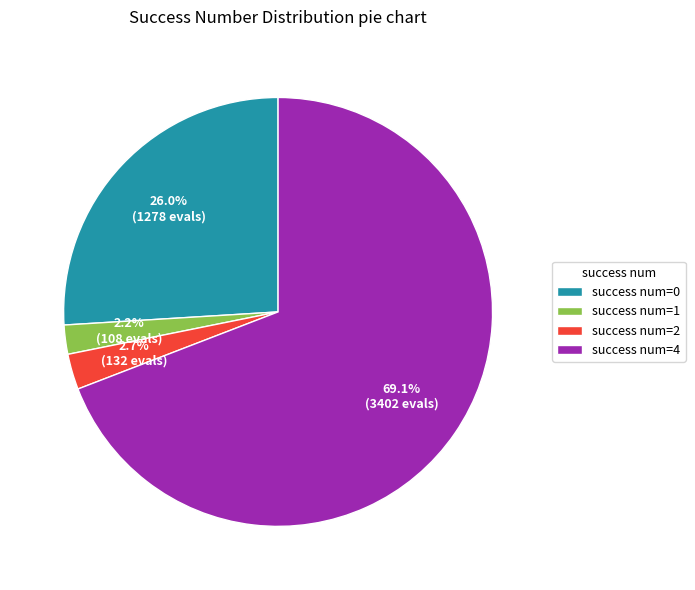

Combined, what portion of the pie is success num=1 and success num=0?

28.2%